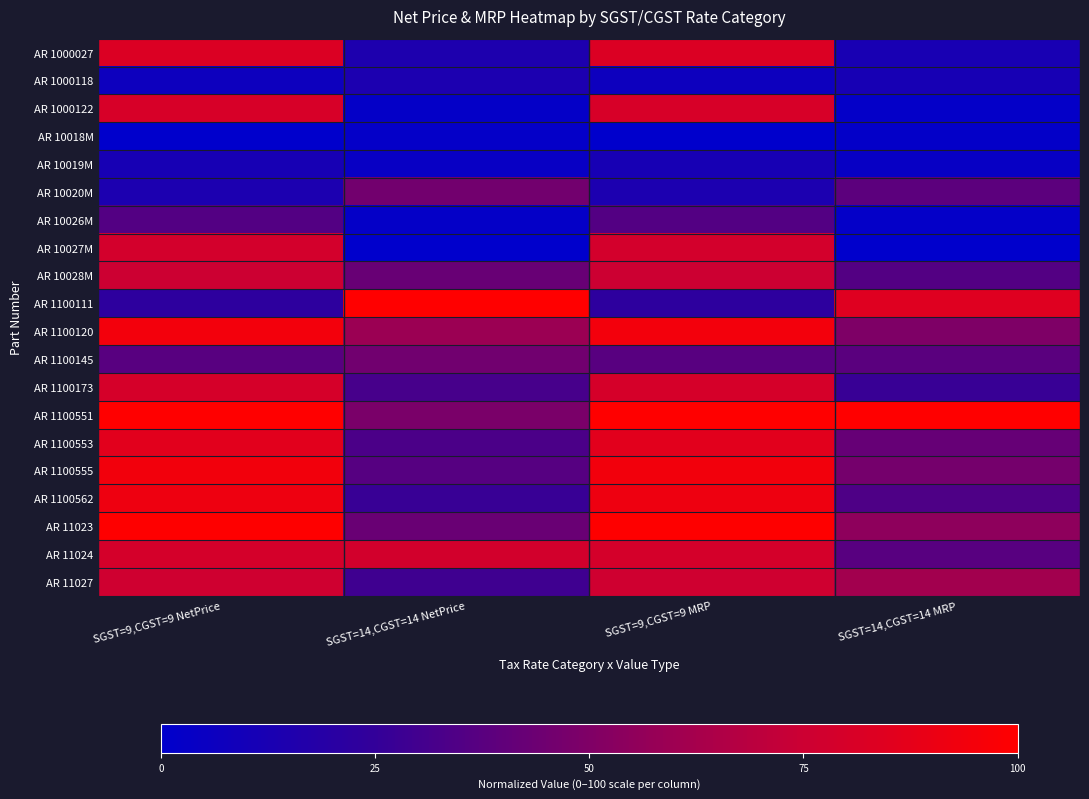

Which label corresponds to the smallest value in the chart?

SGST=9,CGST=9 NetPrice